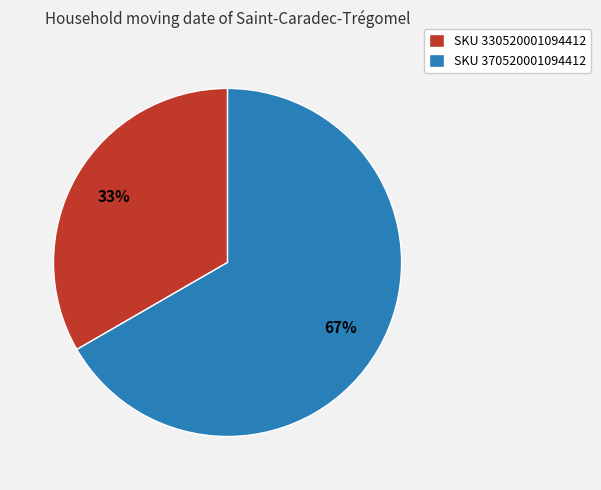

Is there a majority slice in this chart?

Yes